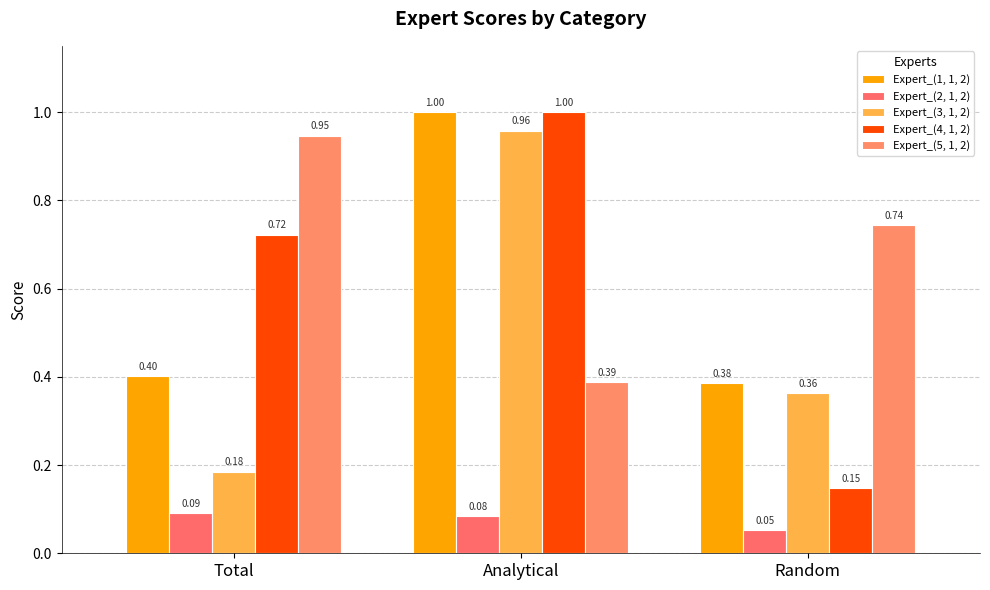

What is the value of the Expert_(1, 1, 2) bar at the 2nd from the left?

1.0